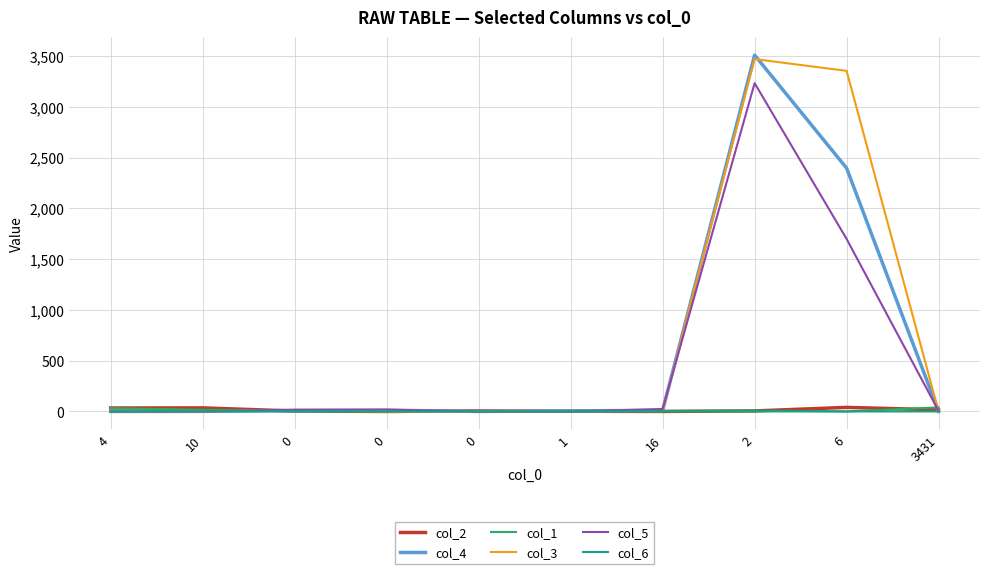

After their last crossing, which series has the higher values: col_6 or col_1?

col_6